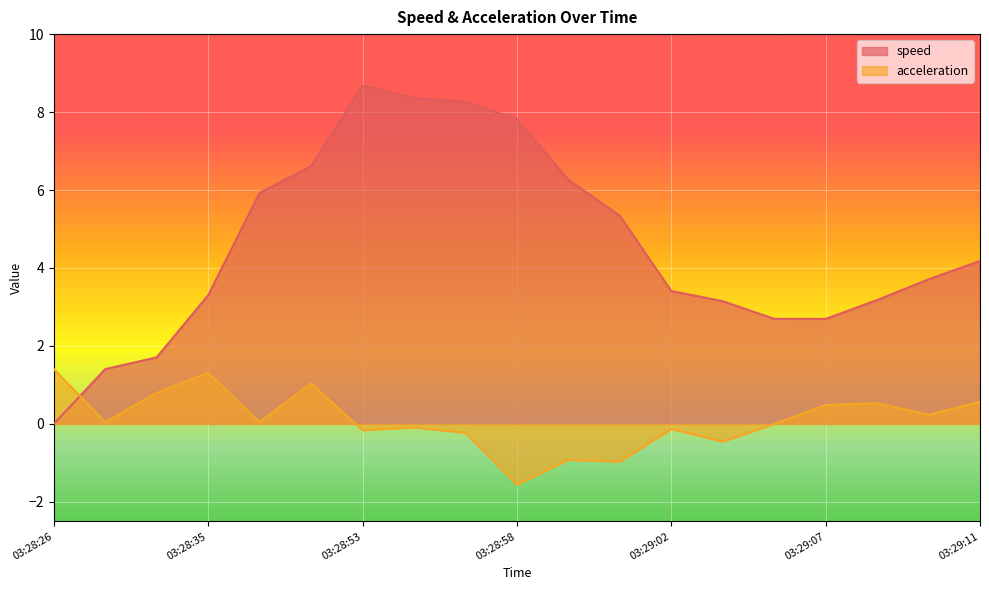

What is the label of the 11th point from the left?

03:28:59